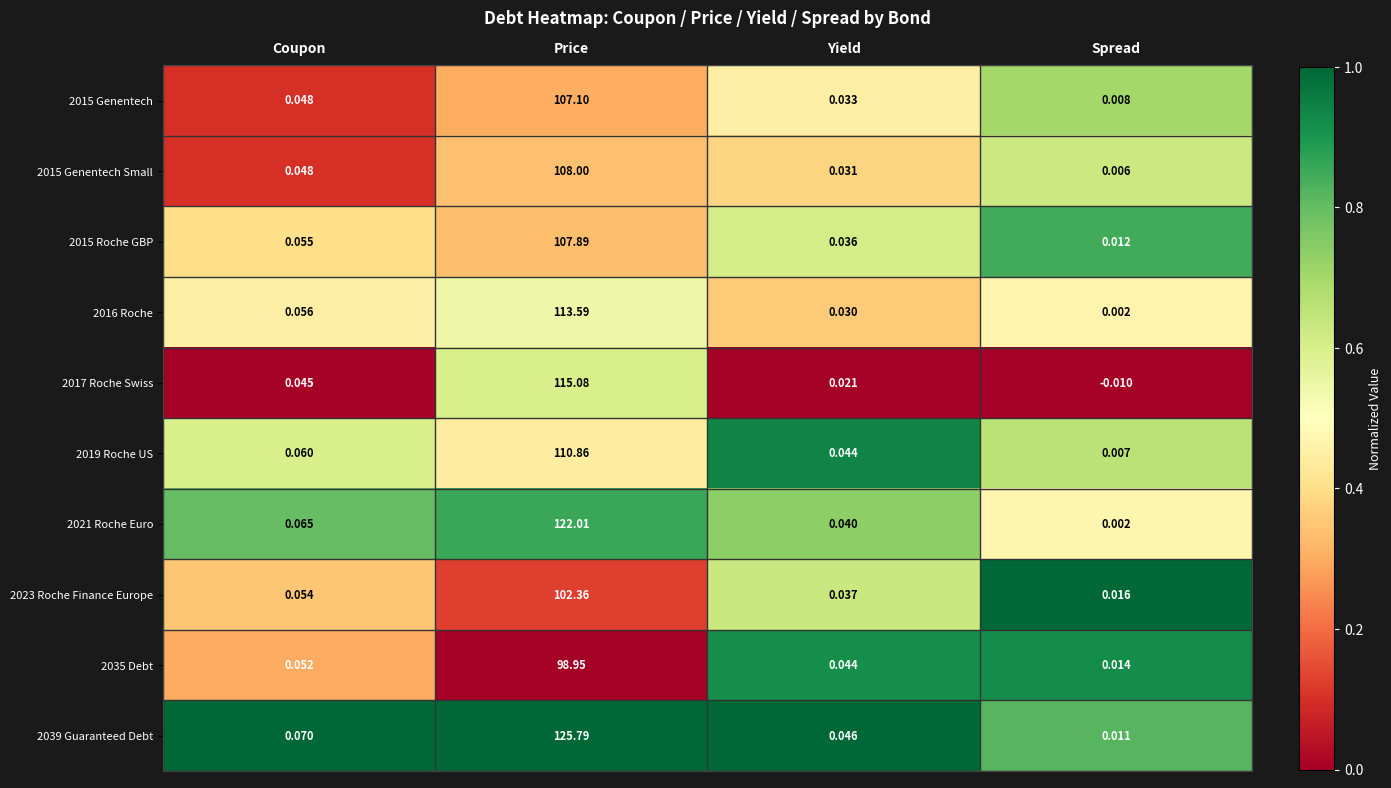

List the labels in order of 2015 Roche GBP value, smallest first.

Spread, Yield, Coupon, Price